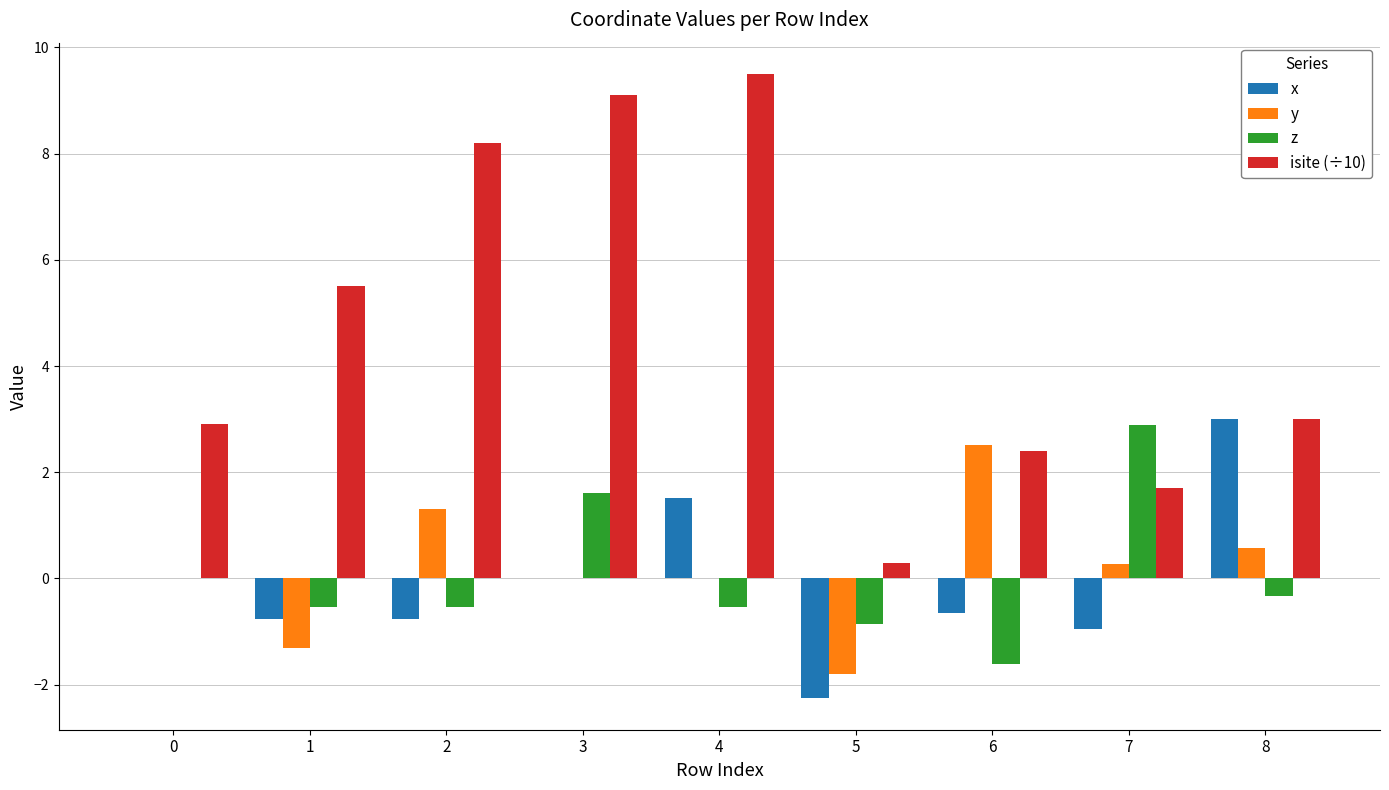

The isite (÷10) series shows 2.3 at 3. True or false?

False